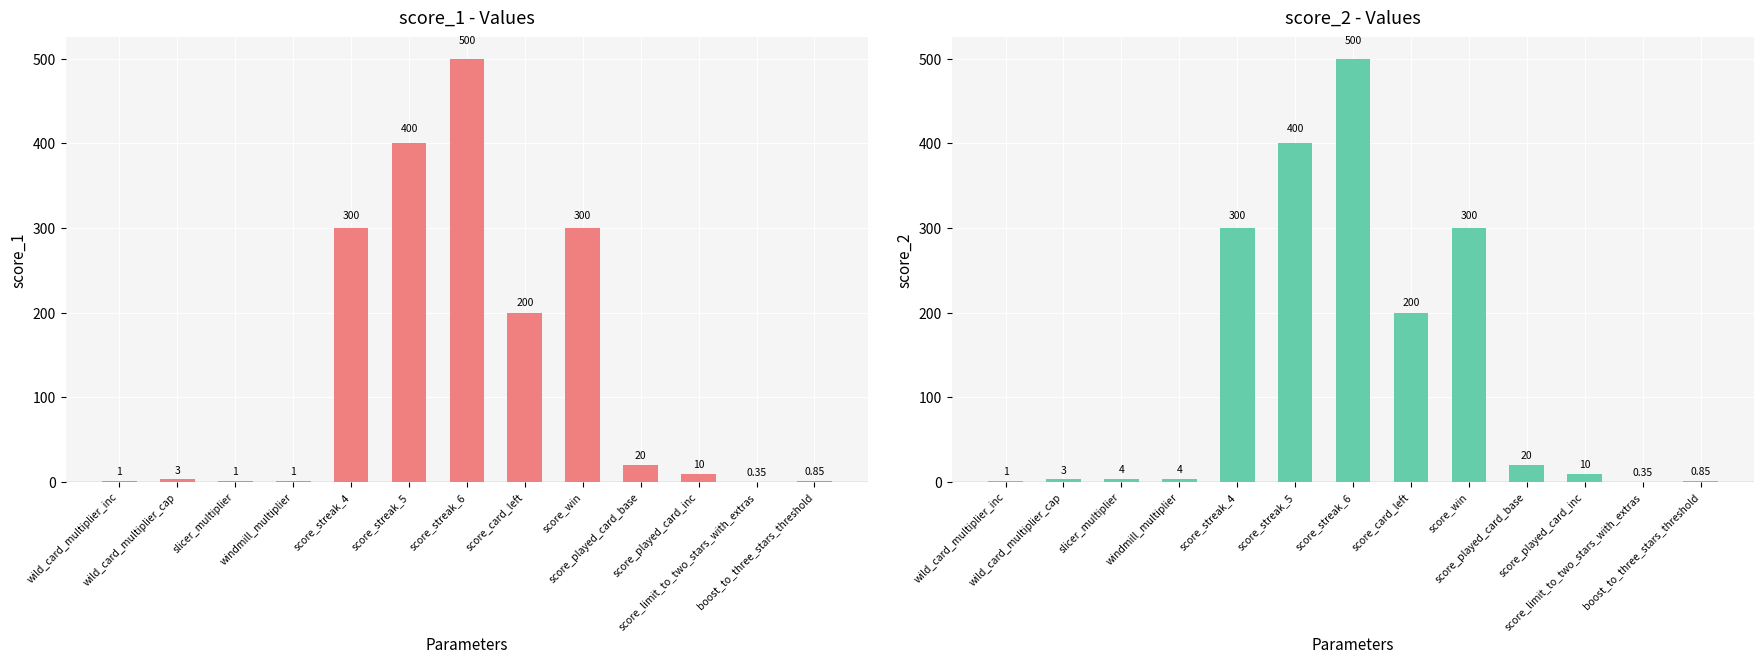

What is the maximum value shown in the chart?

500.0